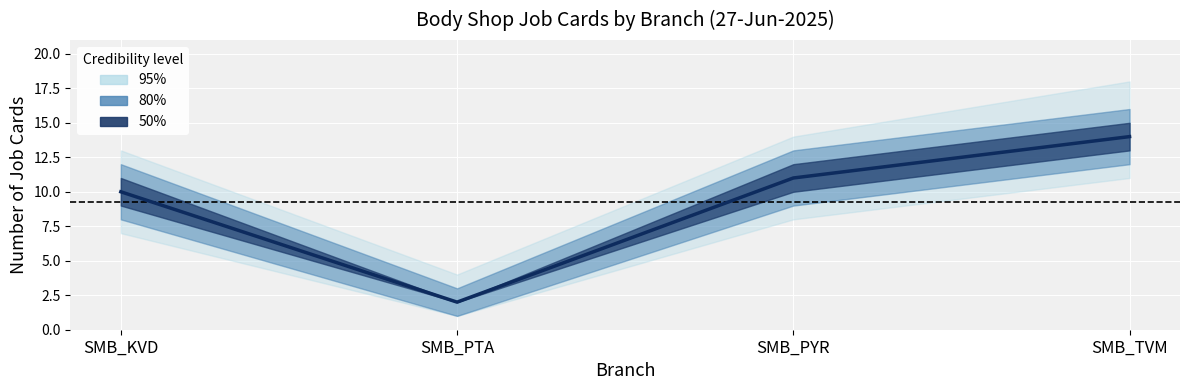

What is the sum of the values at SMB_PTA and SMB_TVM?

16